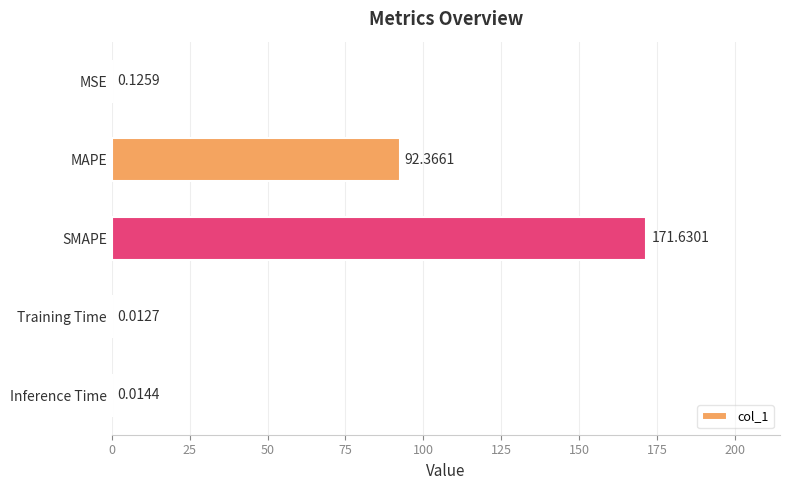

At which label is the value closest to 85?

MAPE